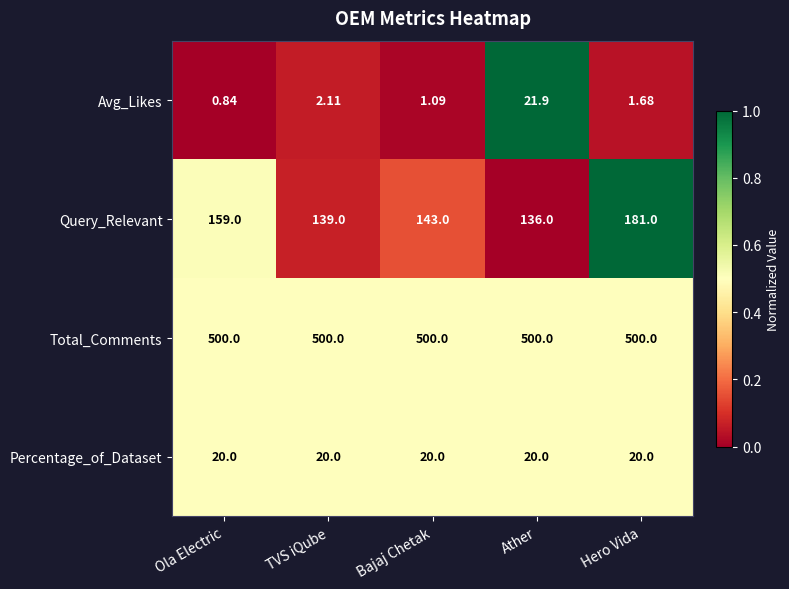

Which series has the largest range (max minus min)?

Query_Relevant